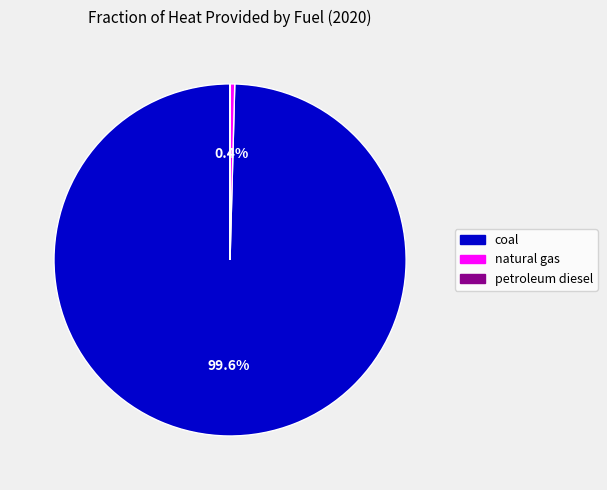

True or false: coal accounts for 94% of the total.

False